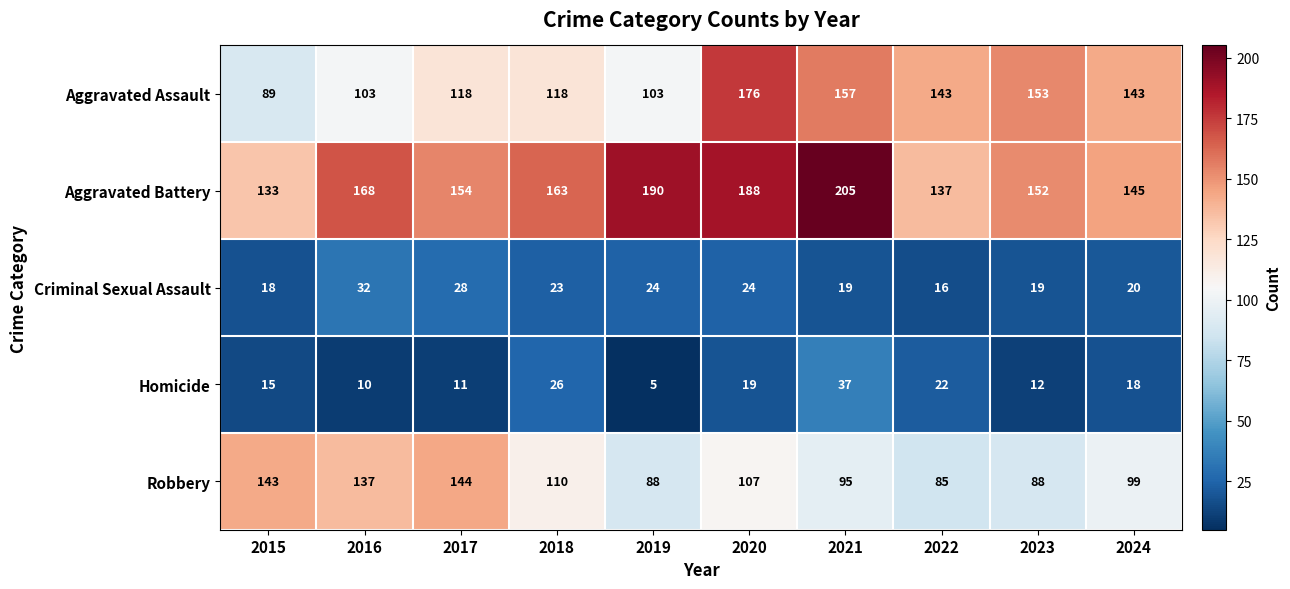

Is it true that Aggravated Assault equals 153 at 2023?

True